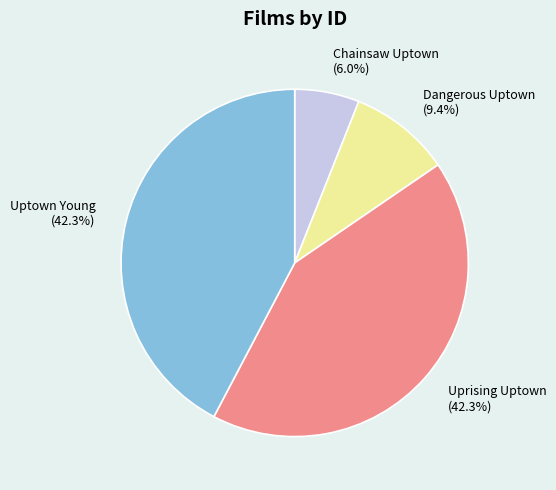

The Uprising Uptown slice represents 42% of the pie. True or false?

True